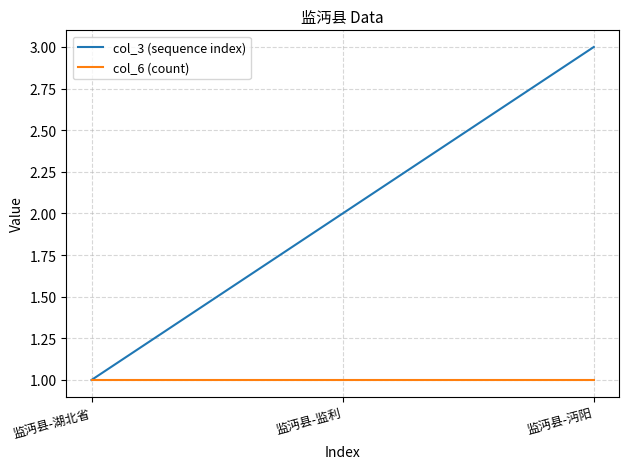

What is the greatest value displayed?

3